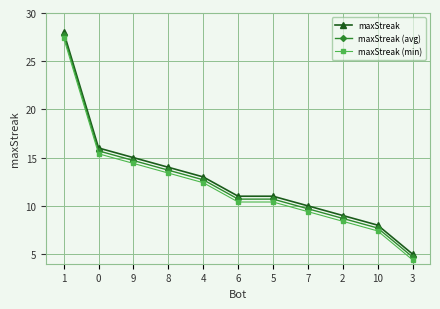

What is the approximate value of maxStreak (avg) at 6?

10.7